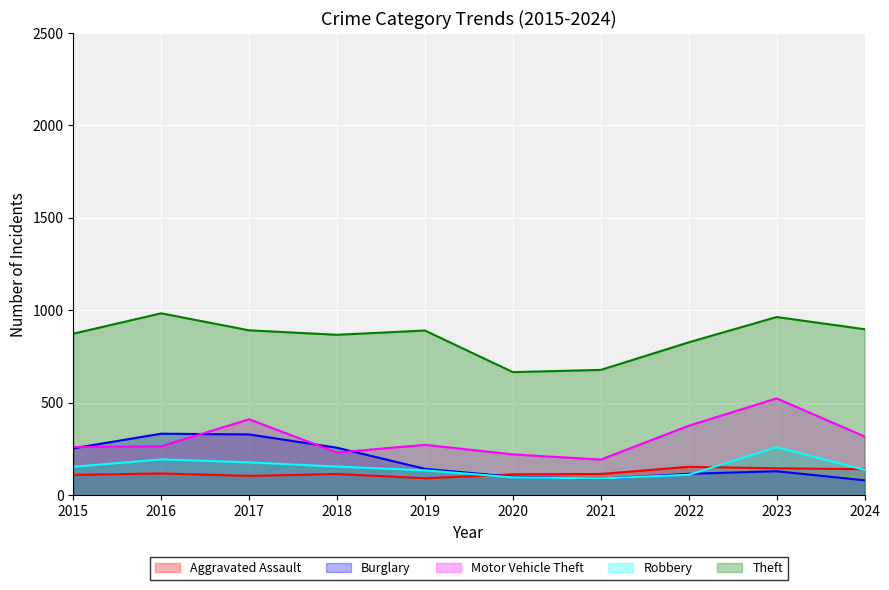

What are all the series names shown in the legend?

Aggravated Assault, Burglary, Motor Vehicle Theft, Robbery, Theft